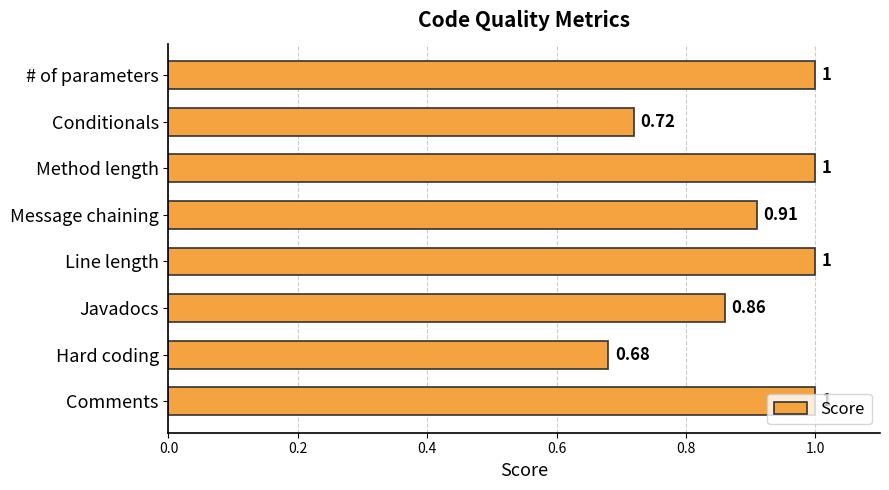

Between Message chaining and Line length, which is larger?

Line length